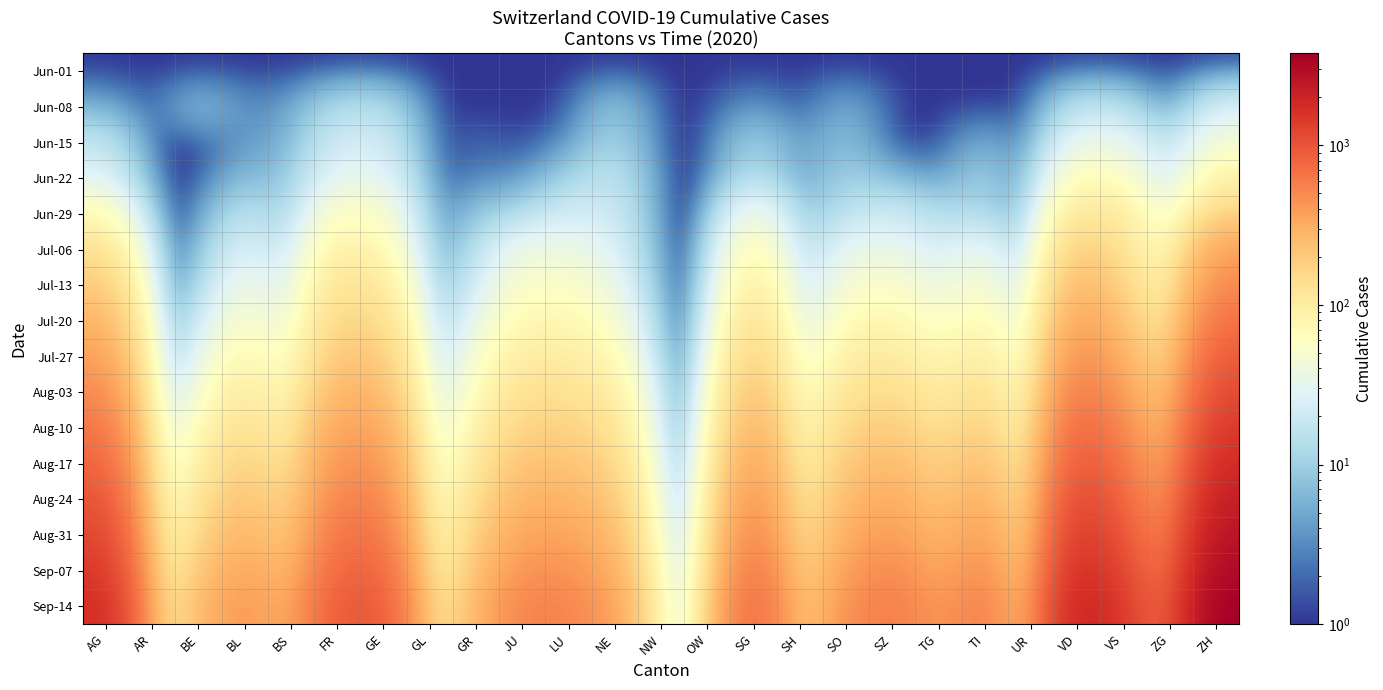

At how many categories does at least one series exceed 3685?

1